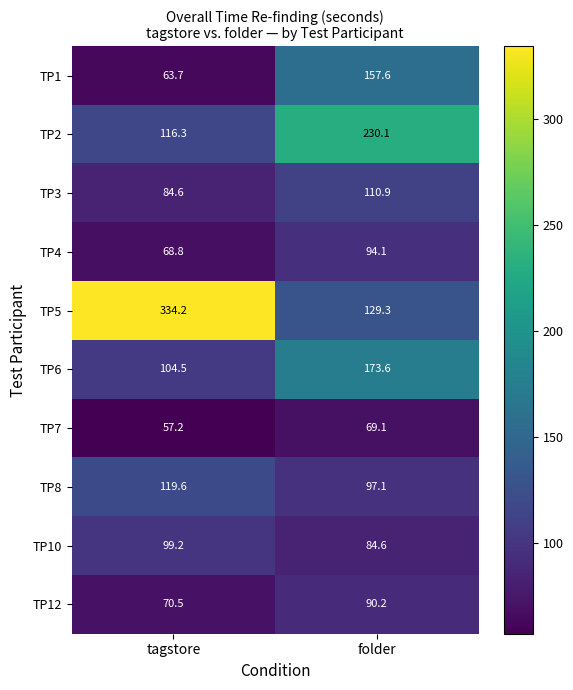

Reading right to left, list all the values displayed in this chart.

TP1: 157.6	63.7
TP2: 230.1	116.3
TP3: 110.9	84.6
TP4: 94.1	68.8
TP5: 129.3	334.2
TP6: 173.6	104.5
TP7: 69.1	57.2
TP8: 97.1	119.6
TP10: 84.6	99.2
TP12: 90.2	70.5